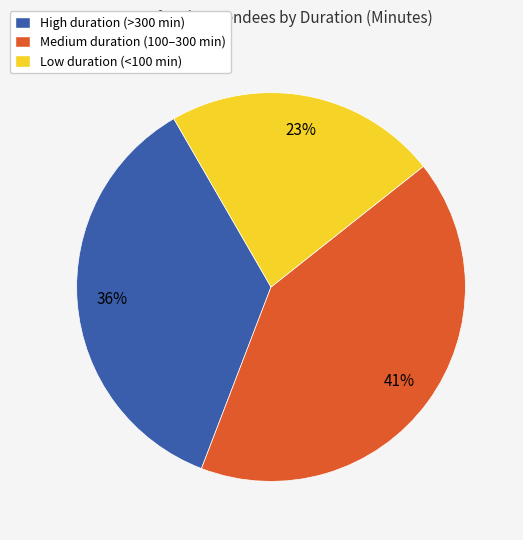

To the nearest percent, what is the combined percentage of Medium duration (100–300 min) and Low duration (<100 min)?

64%